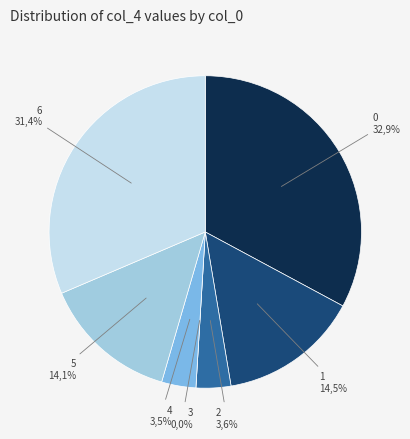

What portion of the pie excludes 5?

85.9%